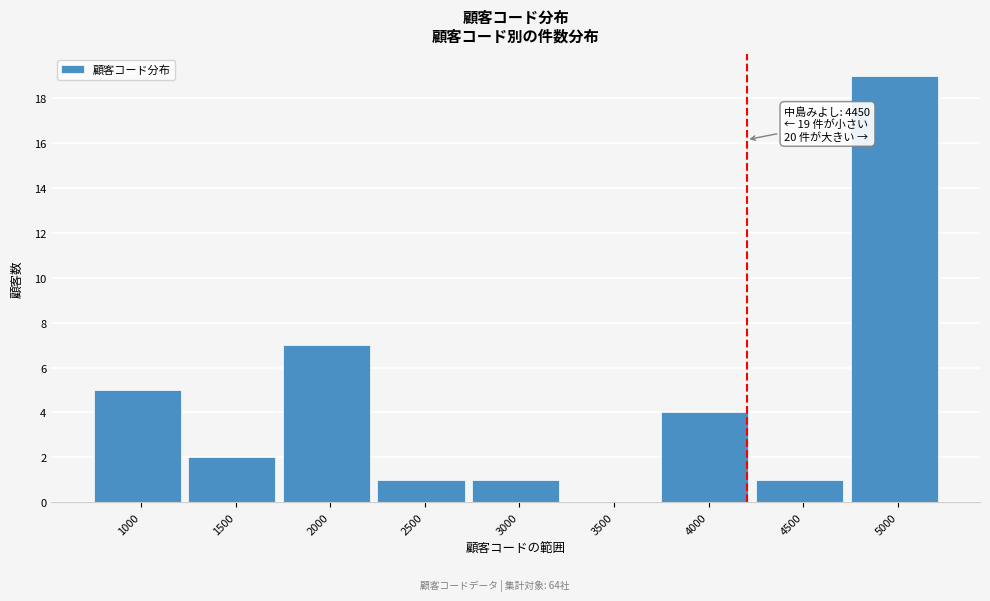

Reading left to right, transcribe all the data shown in this chart.

1000=5	1500=2	2000=7	2500=1	3000=1	3500=0	4000=4	4500=1	5000=19